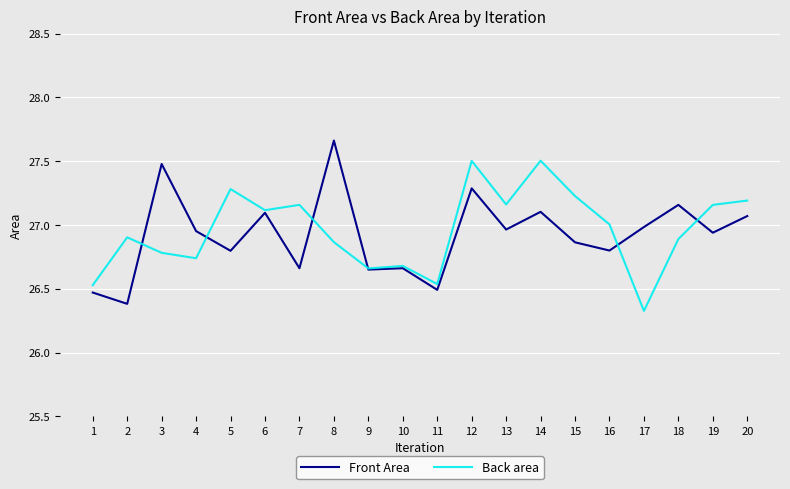

Is this an area chart (filled region under the line)?

No